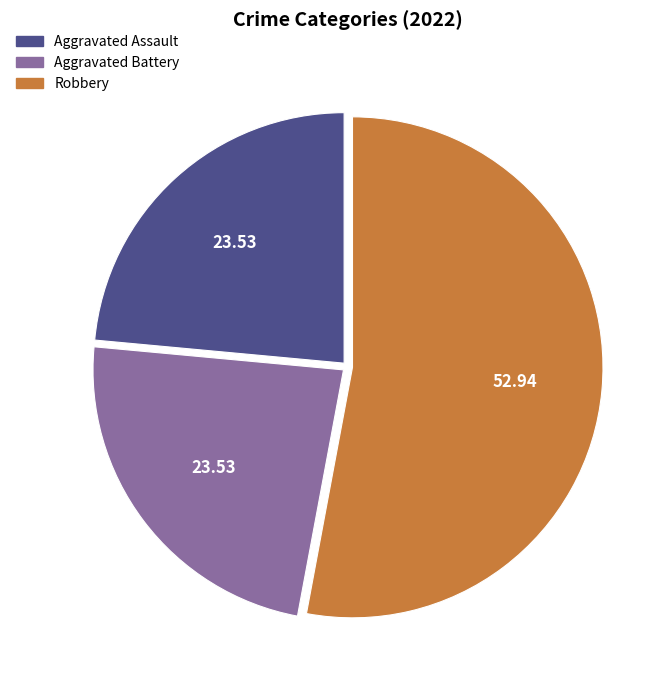

Combined, do Aggravated Battery and Robbery account for over 50%?

Yes